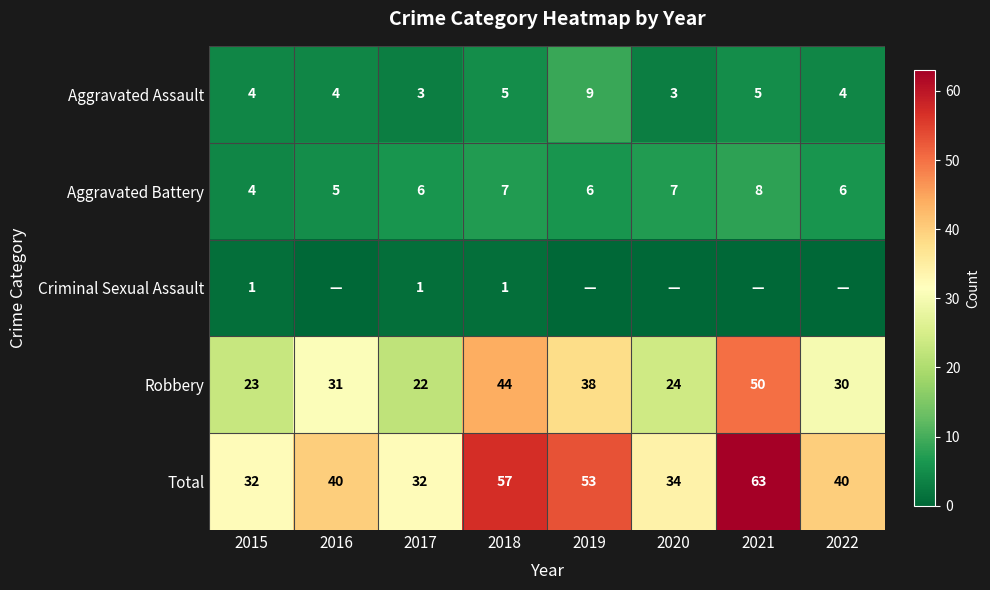

At which category is the sum across all series the highest?

2021